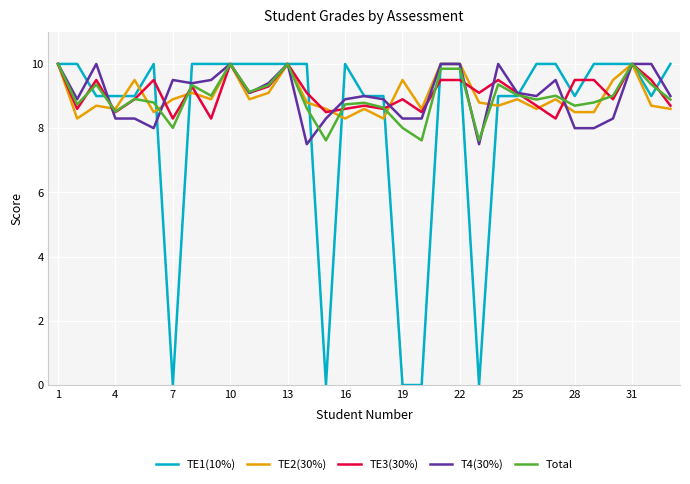

What is the lowest value of the TE2(30%) series?

8.3